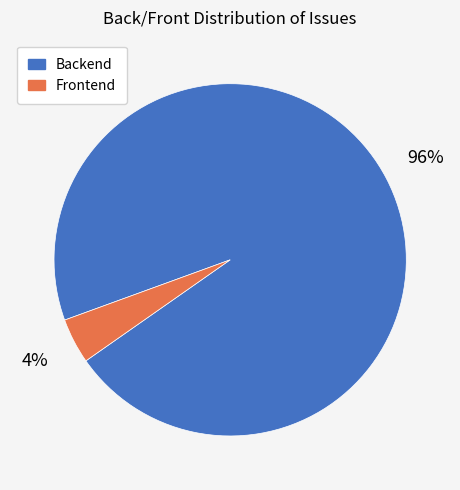

True or false: Frontend accounts for 14% of the total.

False